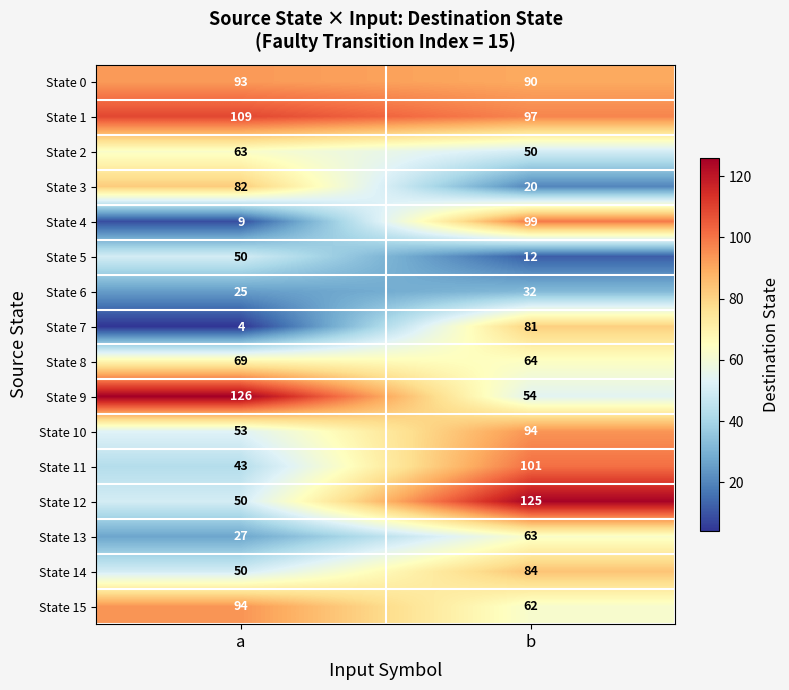

The value of State 9 at b is 54. True or false?

True